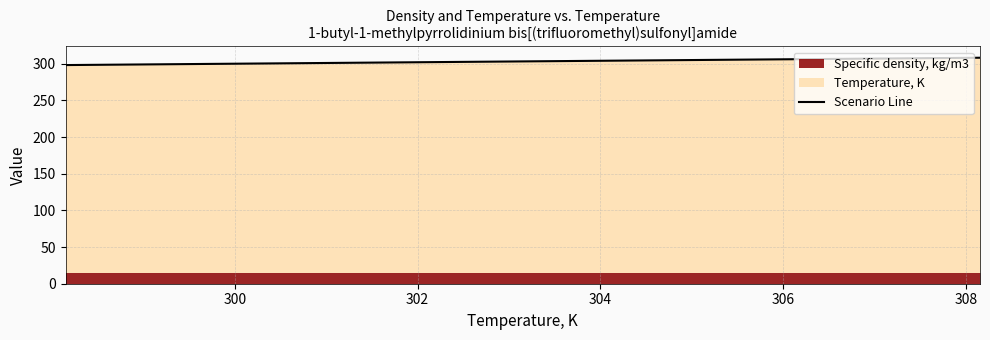

Reading left to right, what are all the values shown in this chart?

298.1	303.1	308.1